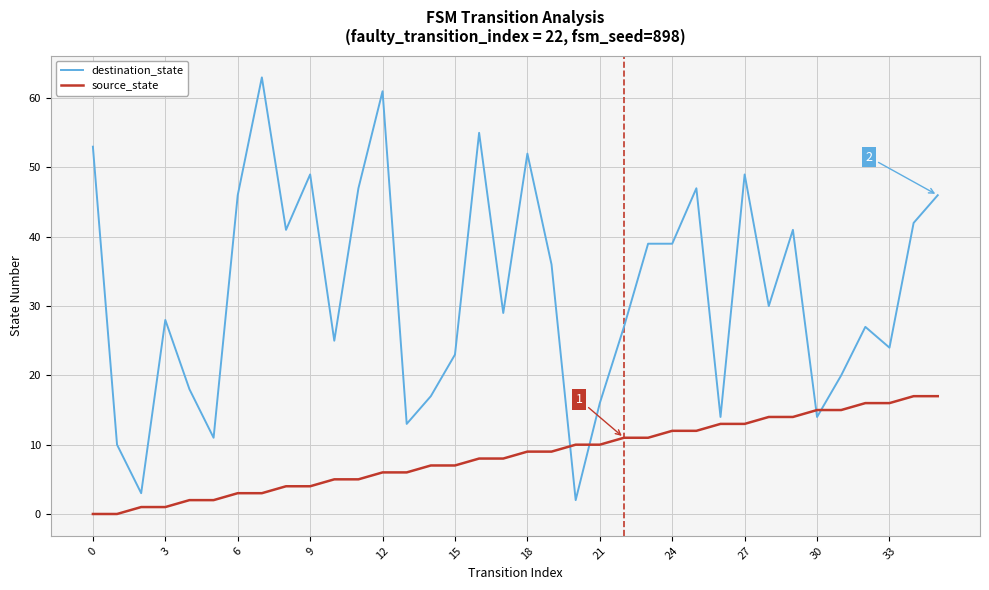

List the series in order of their peak value, lowest first.

source_state, destination_state